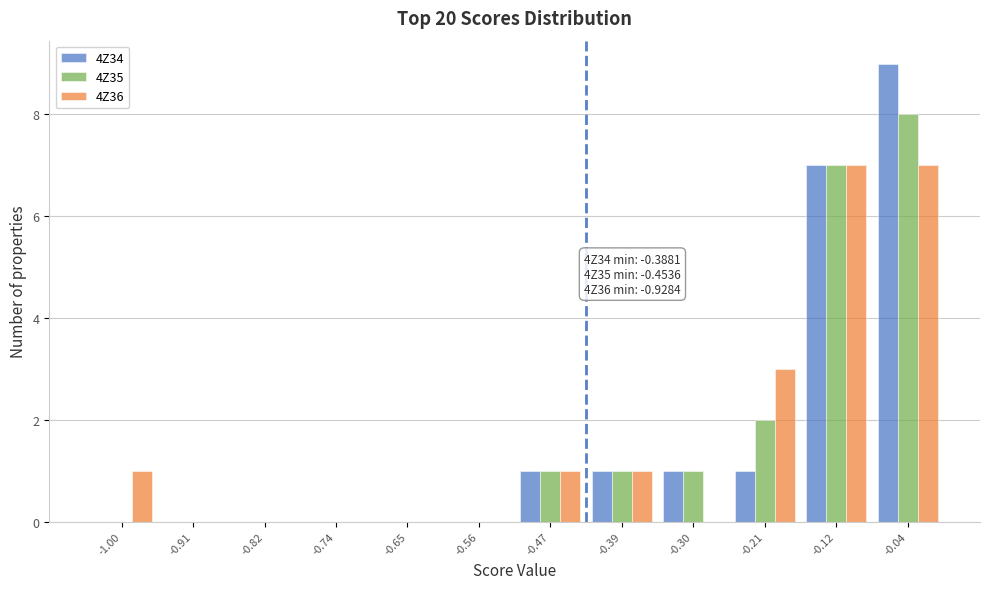

At which category is the sum across all series the highest?

-0.04